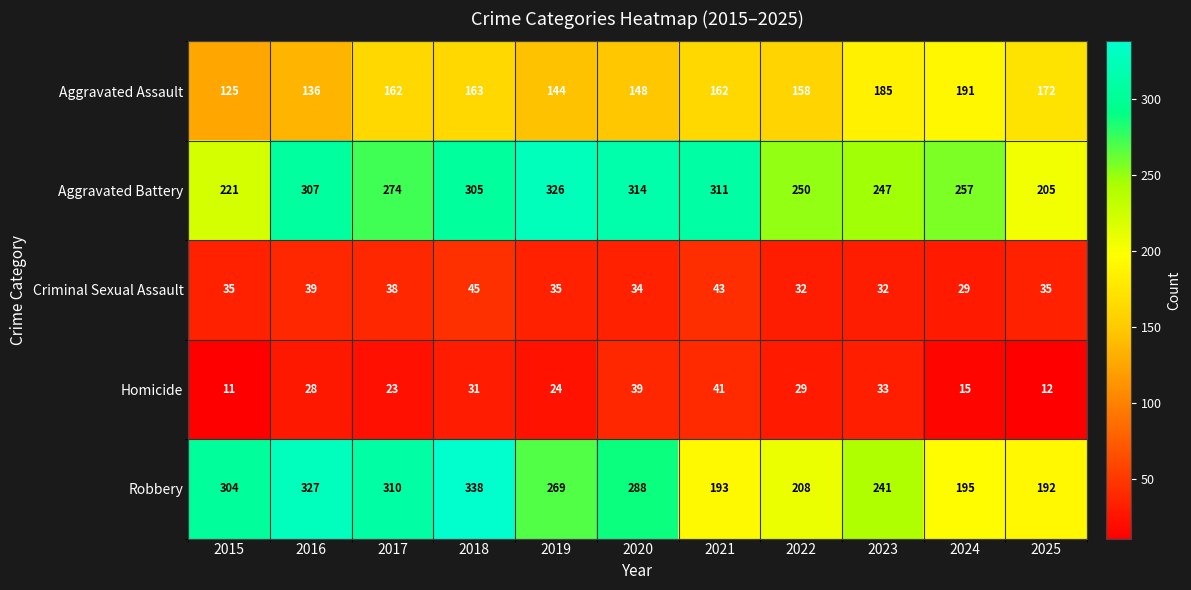

What is the spread (max minus min) of values at 2025?

193